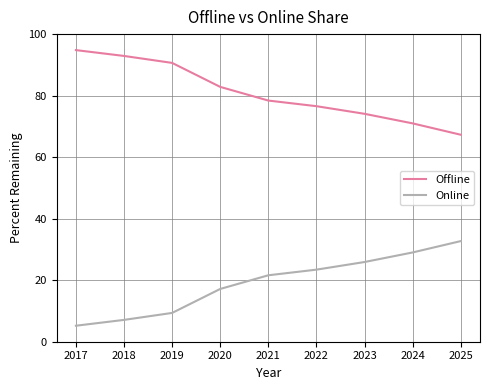

Reading right to left, extract all data points from this chart.

Offline: 67.3	71.0	74.1	76.6	78.4	82.8	90.6	92.9	94.8
Online: 32.7	29.0	25.9	23.4	21.6	17.2	9.4	7.1	5.2